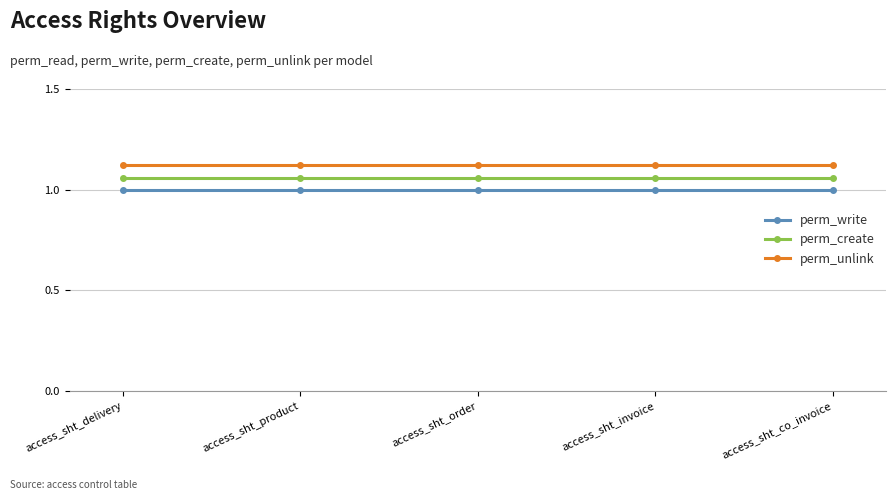

True or false: perm_create and perm_write cross at least once.

False